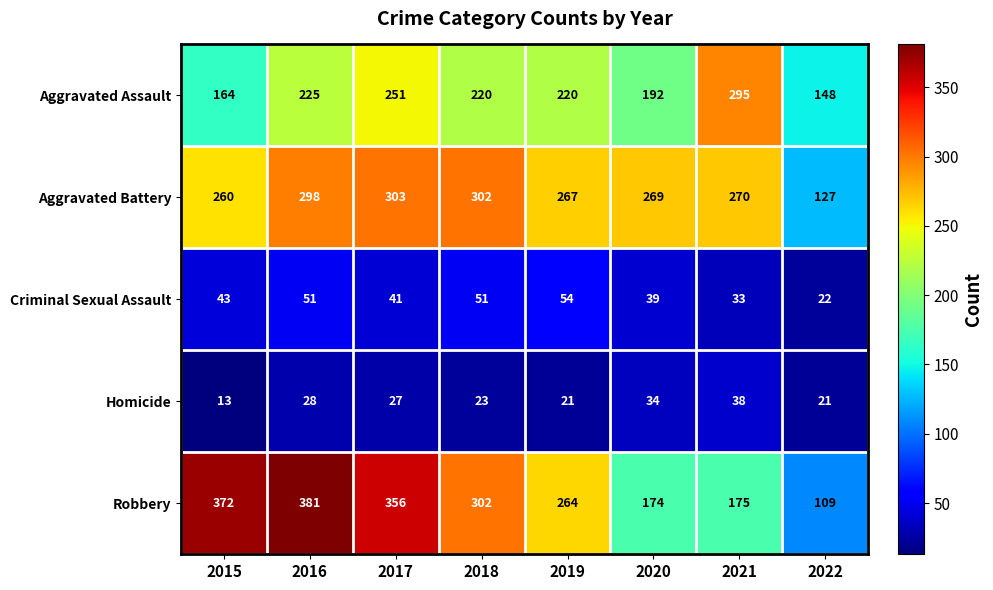

Which label corresponds to the smallest value in the chart?

2015